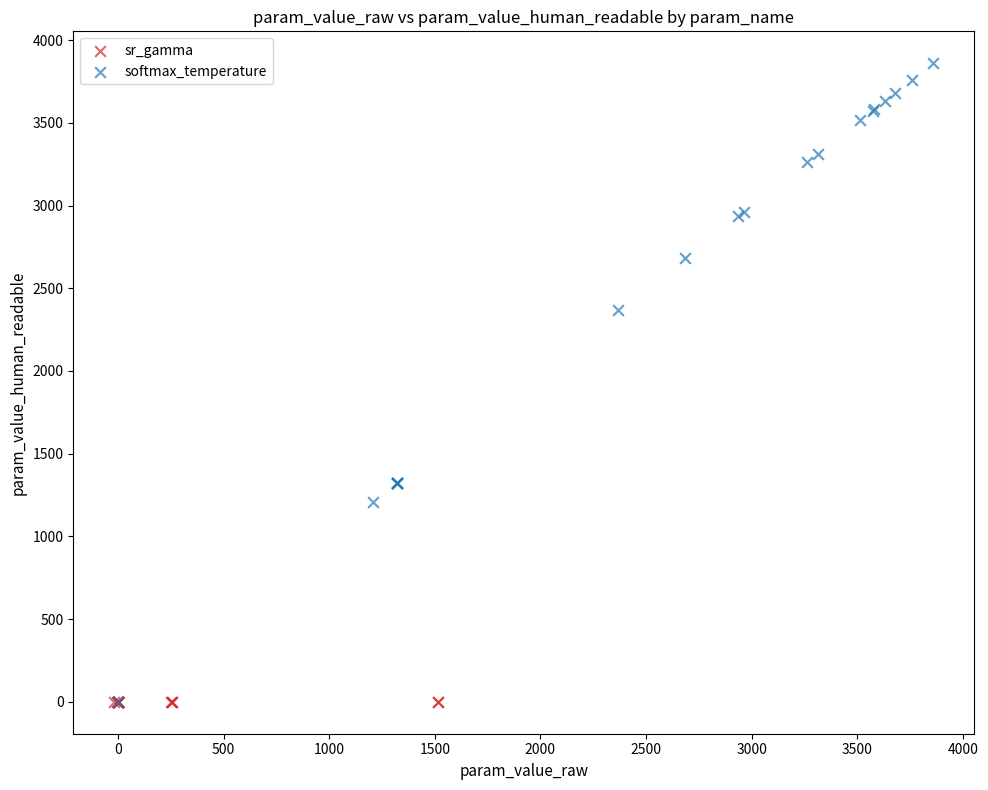

What are all the series names shown in the legend?

sr_gamma, softmax_temperature